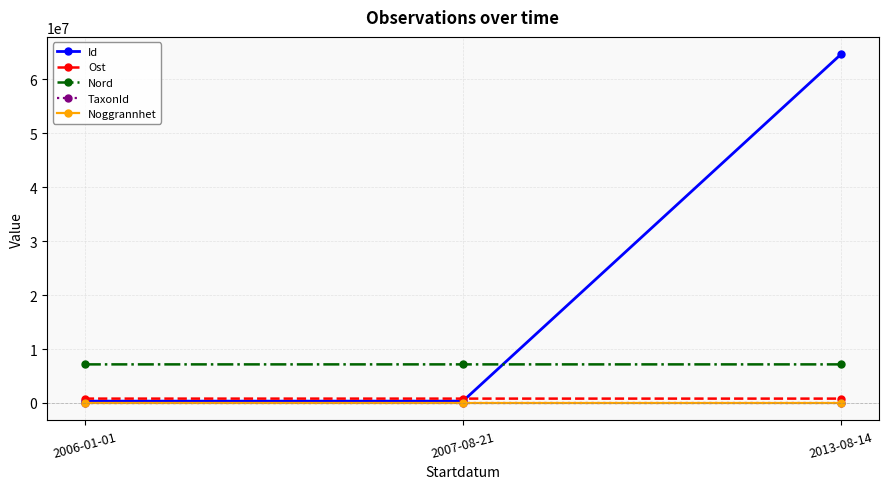

What is the highest value of the Id series?

64638883.0